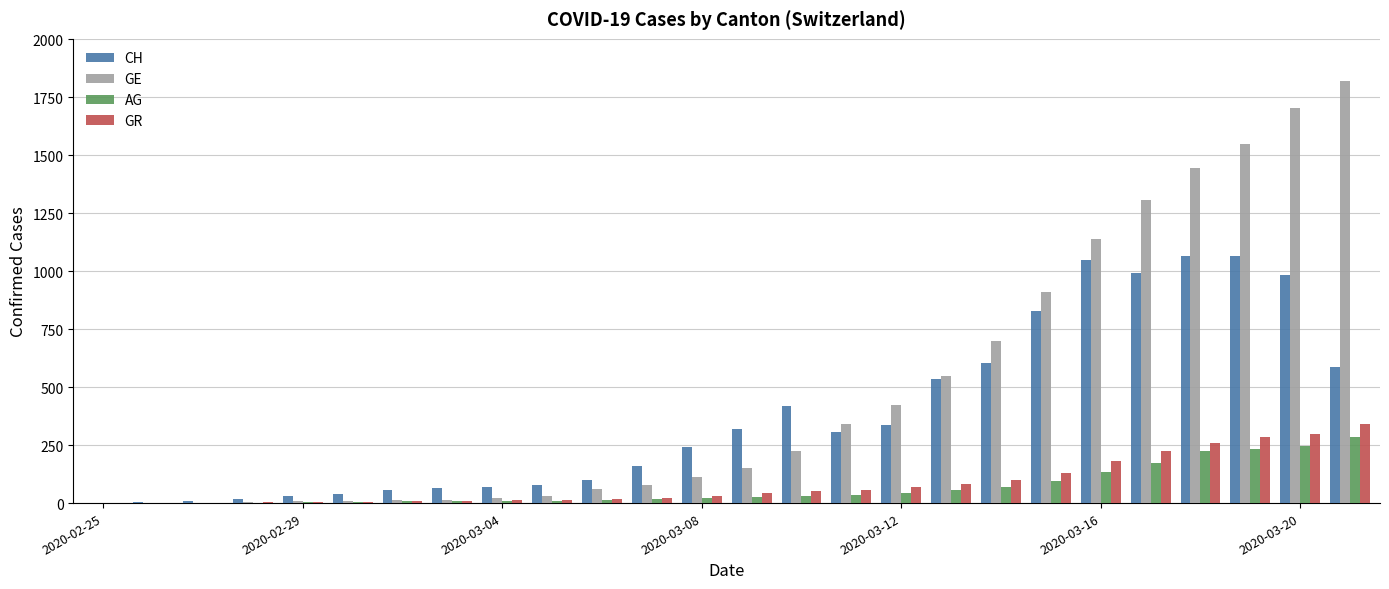

What is the maximum value for GR?

343